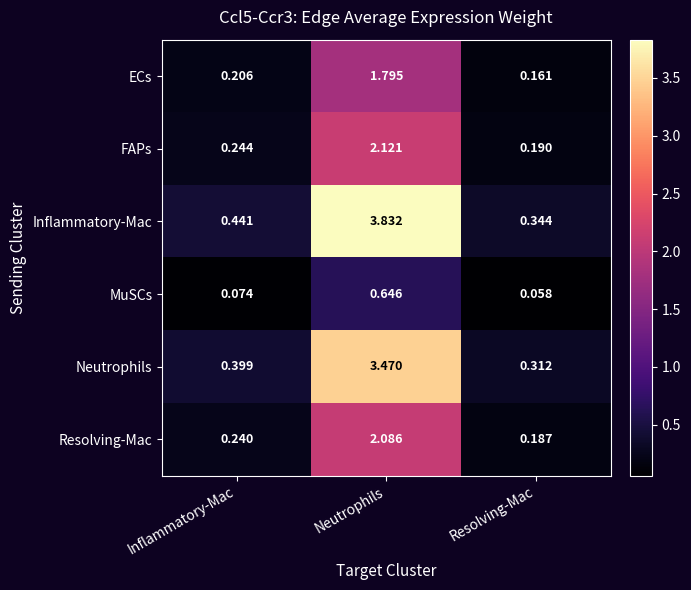

At which label does ECs reach its peak?

Neutrophils